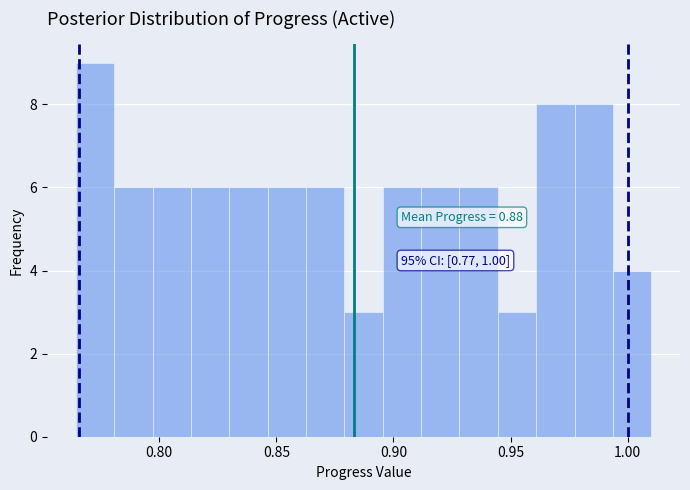

Read against the x-axis, roughly where is the centre of the tallest bar?

0.775